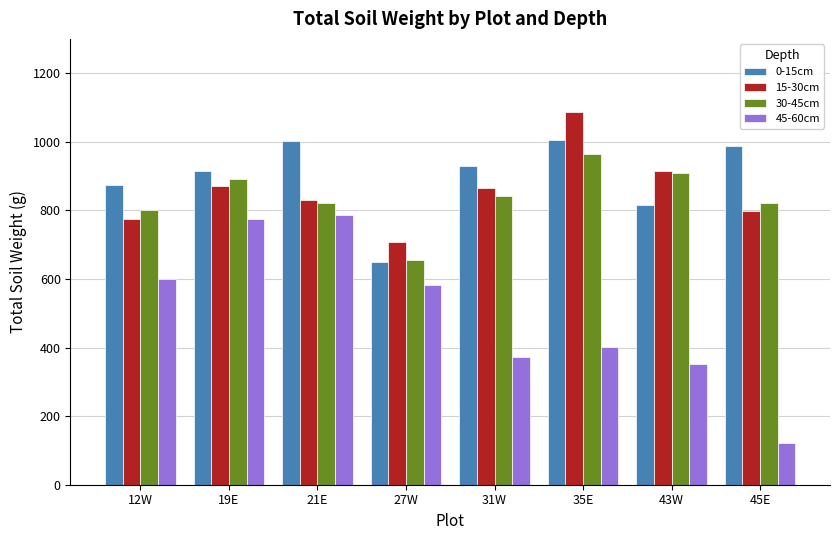

What is the difference between the highest and lowest values at 45E?

864.9